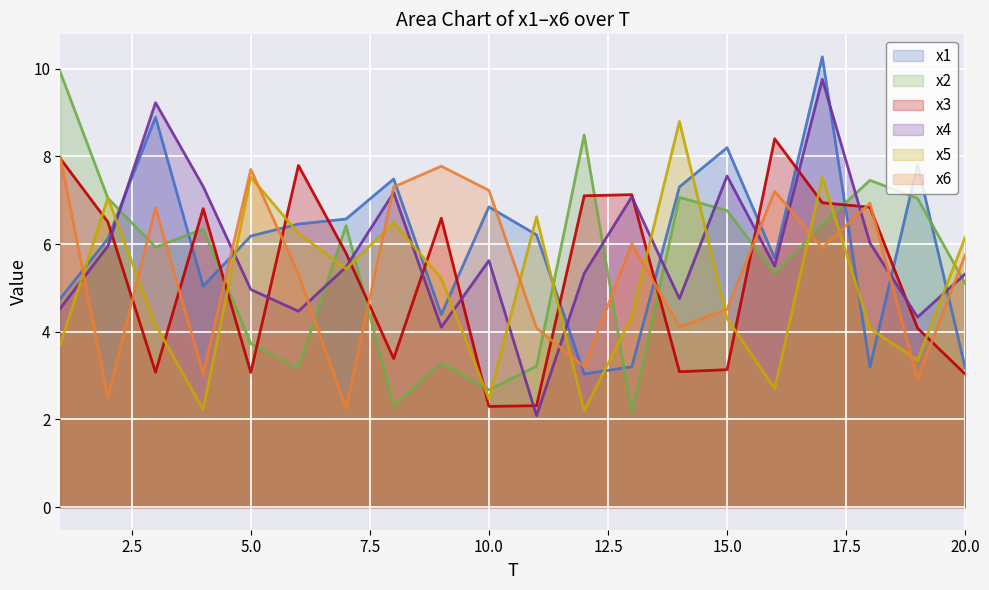

True or false: x5 has more than 2 interior local peaks.

True